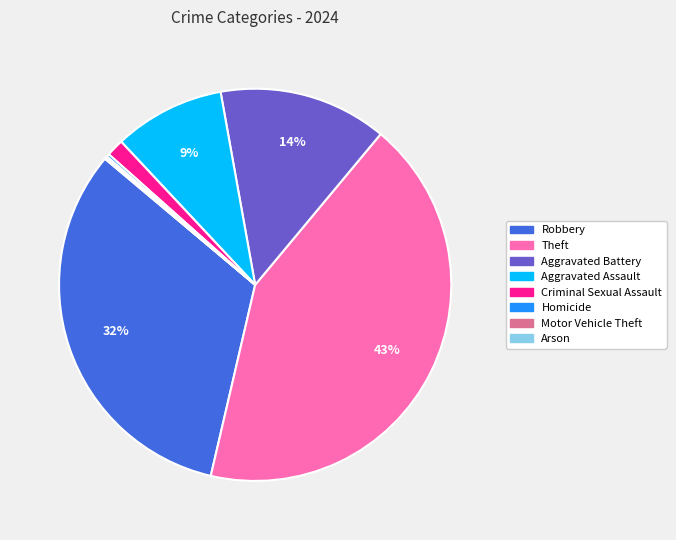

Combined, do Aggravated Battery and Aggravated Assault account for over 50%?

No